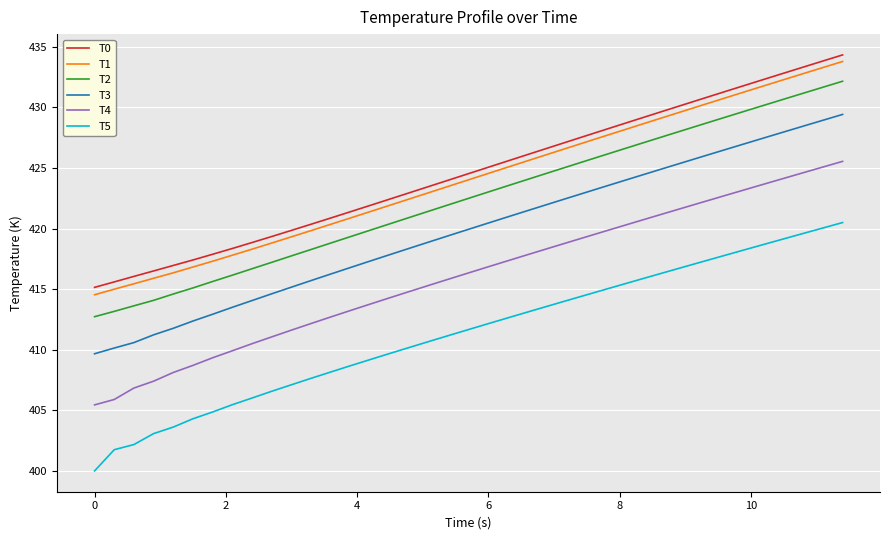

True or false: T1 and T2 cross at least once.

False